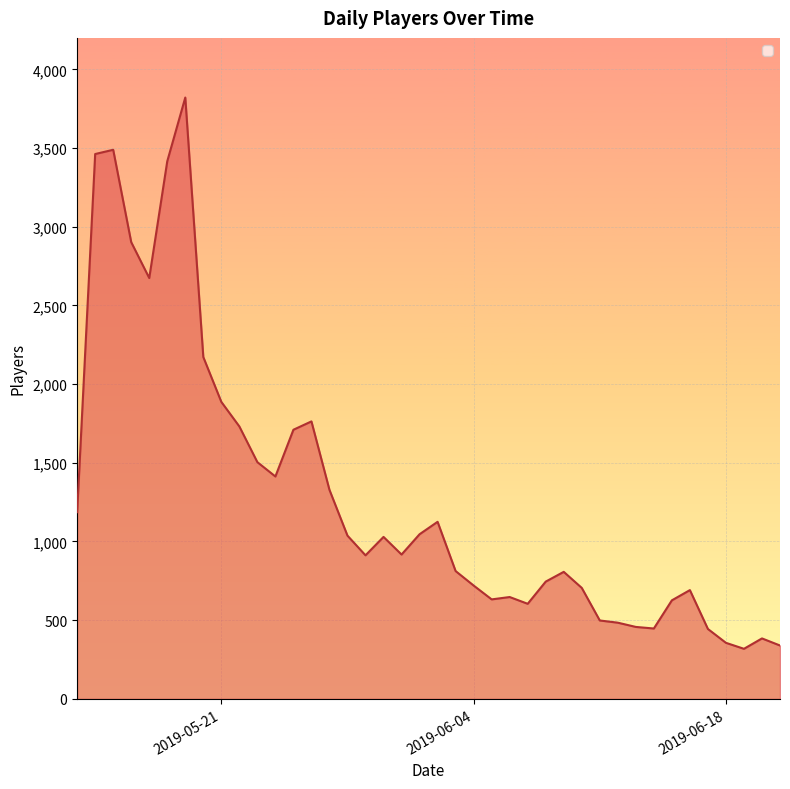

Rank the categories by value from highest to lowest.

2019-05-19, 2019-05-15, 2019-05-14, 2019-05-18, 2019-05-16, 2019-05-17, 2019-05-20, 2019-05-21, 2019-05-26, 2019-05-22, 2019-05-25, 2019-05-23, 2019-05-24, 2019-05-27, 2019-05-13, 2019-06-02, 2019-06-01, 2019-05-28, 2019-05-30, 2019-05-31, 2019-05-29, 2019-06-03, 2019-06-09, 2019-06-08, 2019-06-04, 2019-06-10, 2019-06-16, 2019-06-06, 2019-06-05, 2019-06-15, 2019-06-07, 2019-06-11, 2019-06-12, 2019-06-13, 2019-06-14, 2019-06-17, 2019-06-20, 2019-06-18, 2019-06-21, 2019-06-19